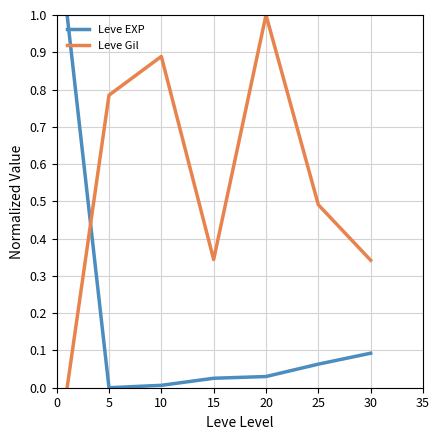

Which series has the largest total across all categories?

Leve Gil